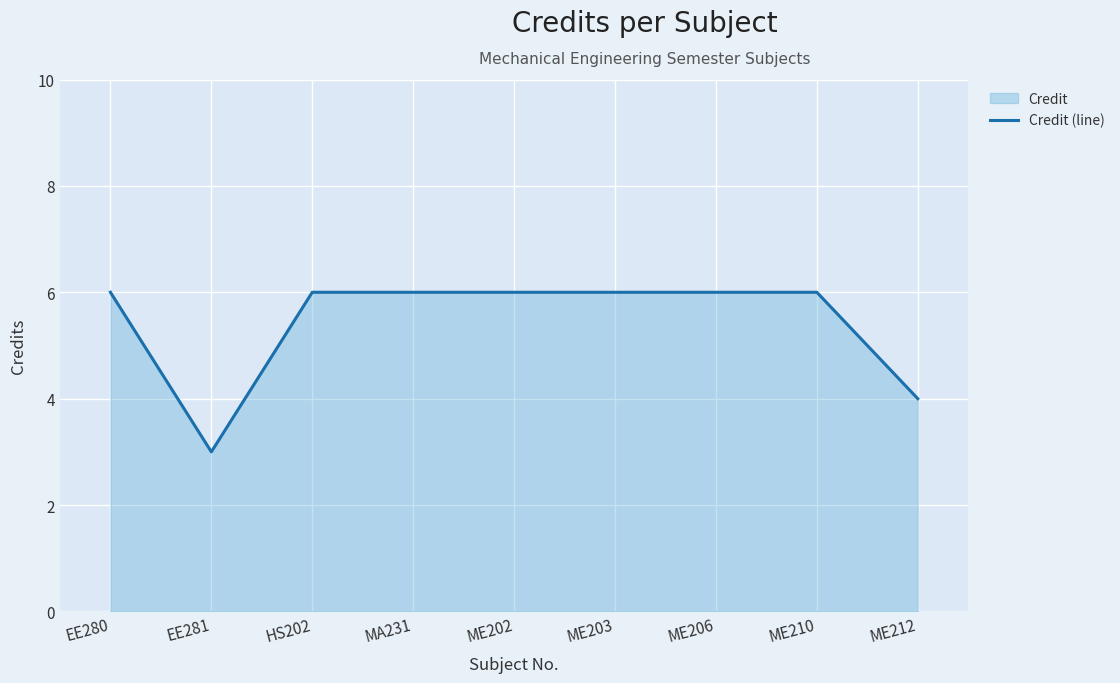

Approximately how many times larger is the value at EE281 compared to MA231?

0.5